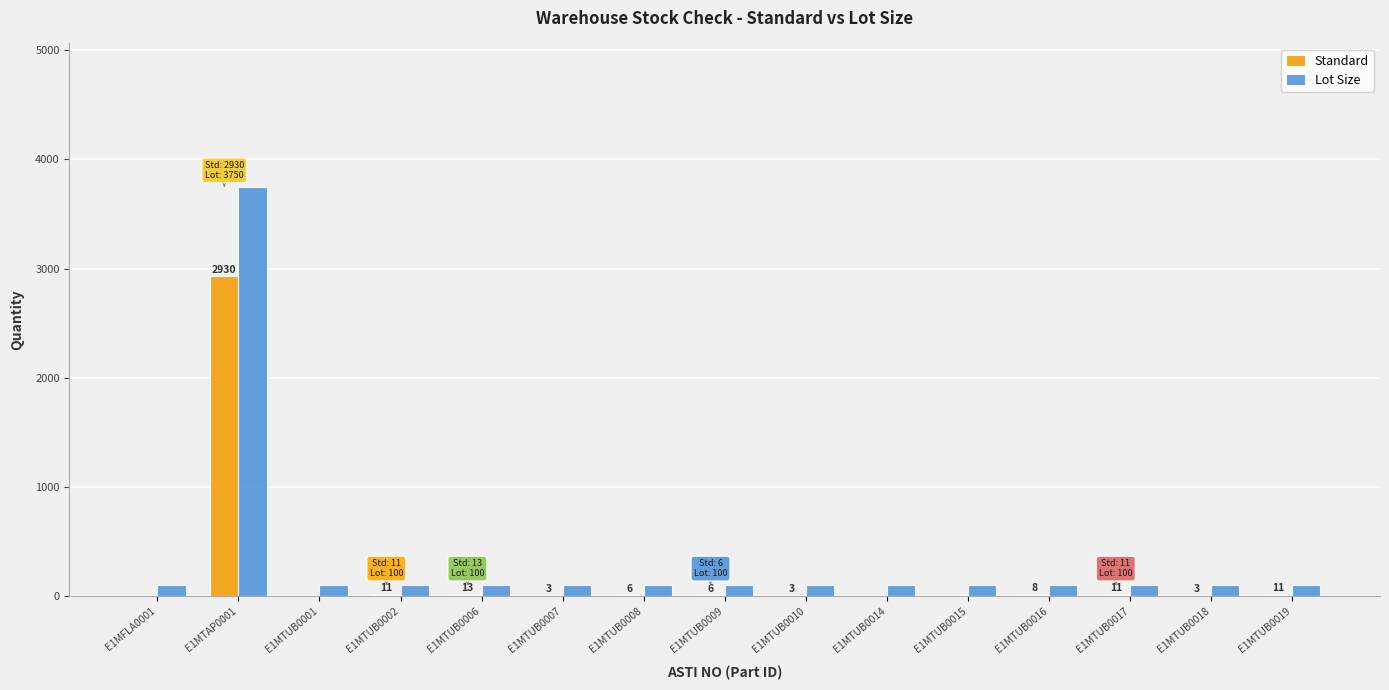

At which category is the sum across all series the highest?

E1MTAP0001